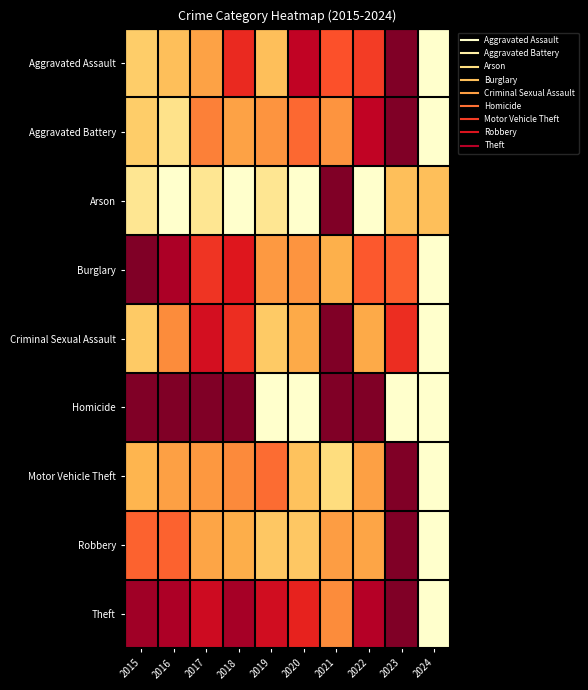

Between 2015 and 2016, which series saw the biggest shift?

Criminal Sexual Assault